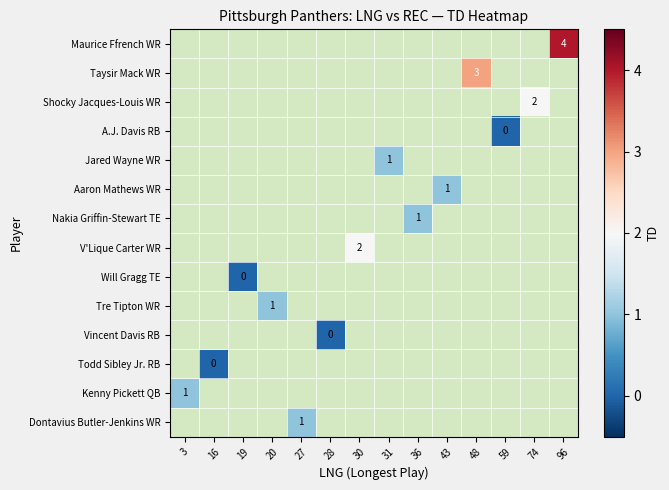

Is it true that Jared Wayne WR equals 1 at 31?

True